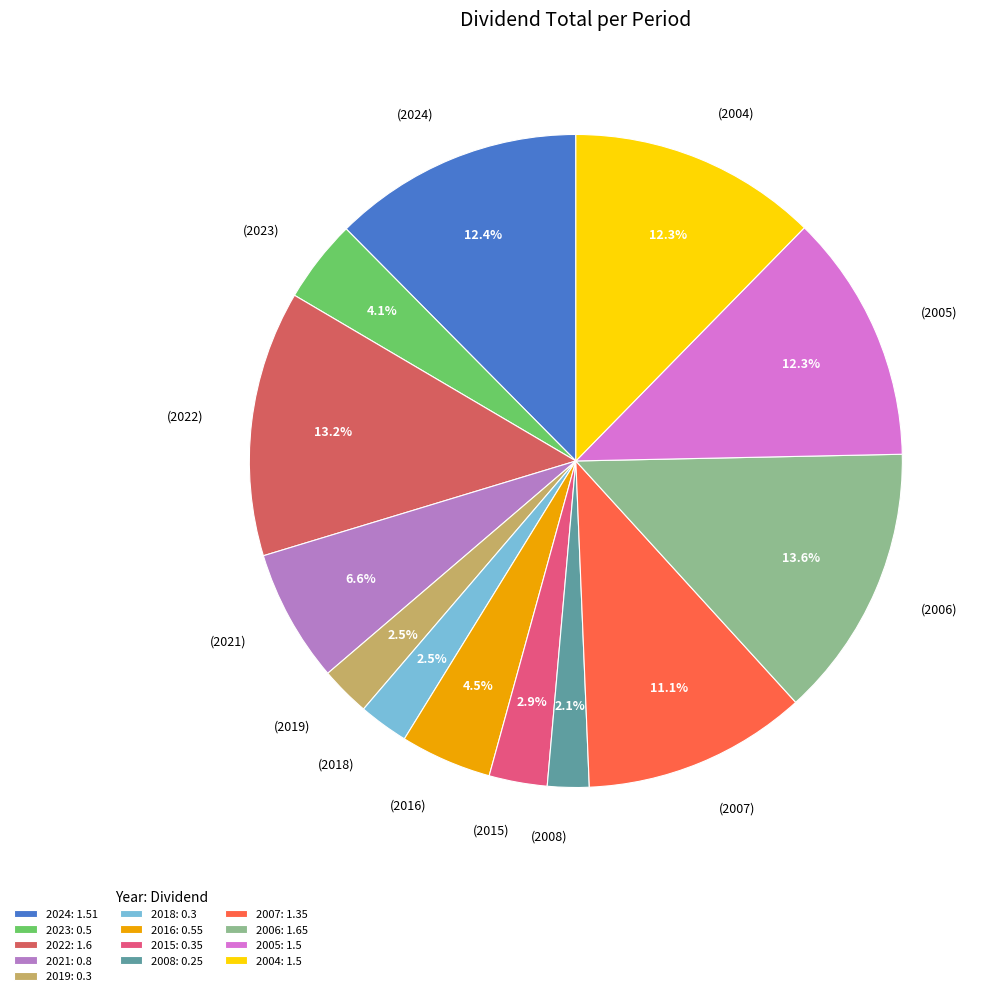

How many slices are in this pie chart?

13